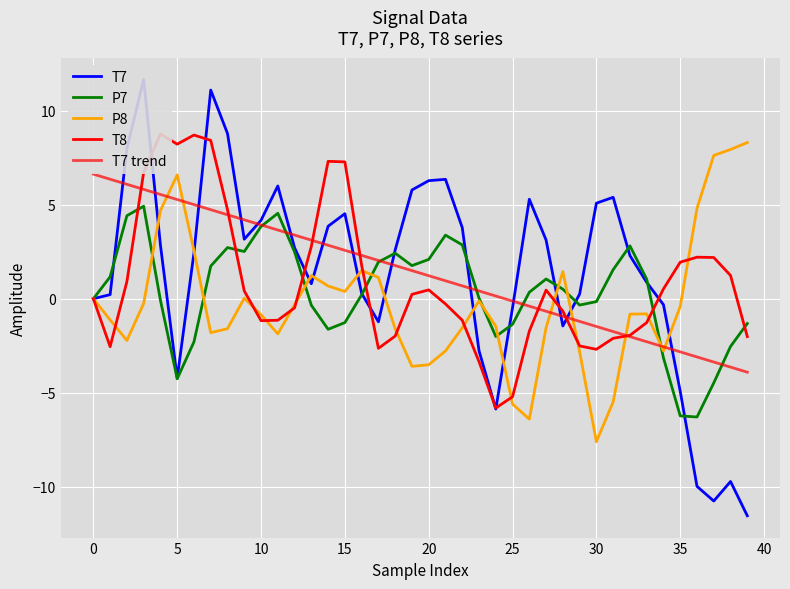

How many values in T7 are above zero?

28